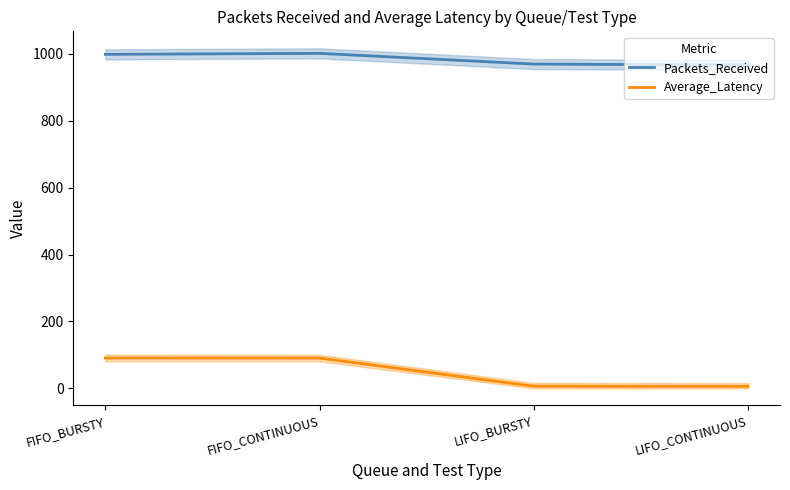

What is the difference between the maximum and minimum values in the Packets_Received series?

35.0